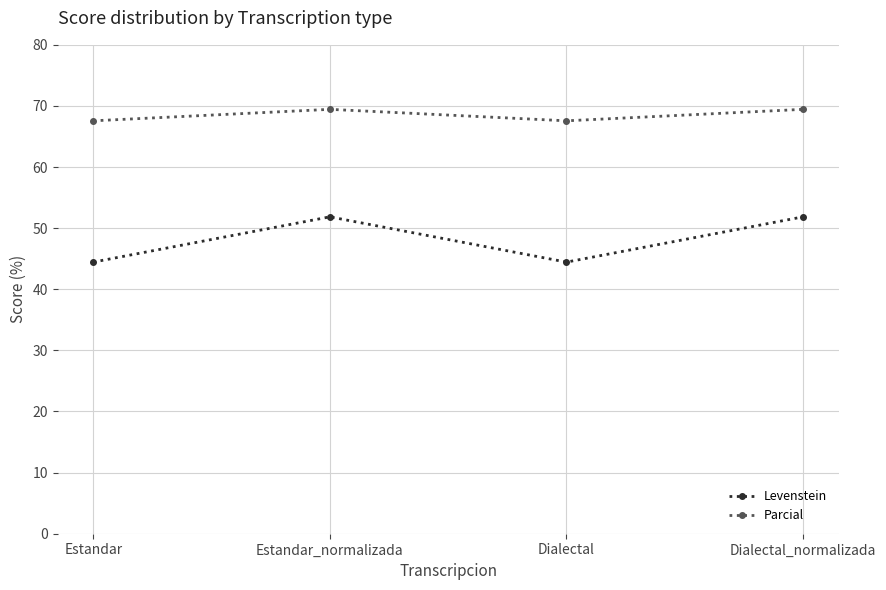

What is the greatest value displayed?

69.4